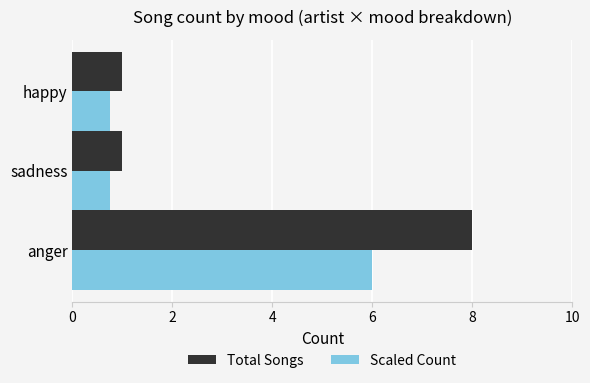

What is the lowest value of the Total Songs series?

1.0